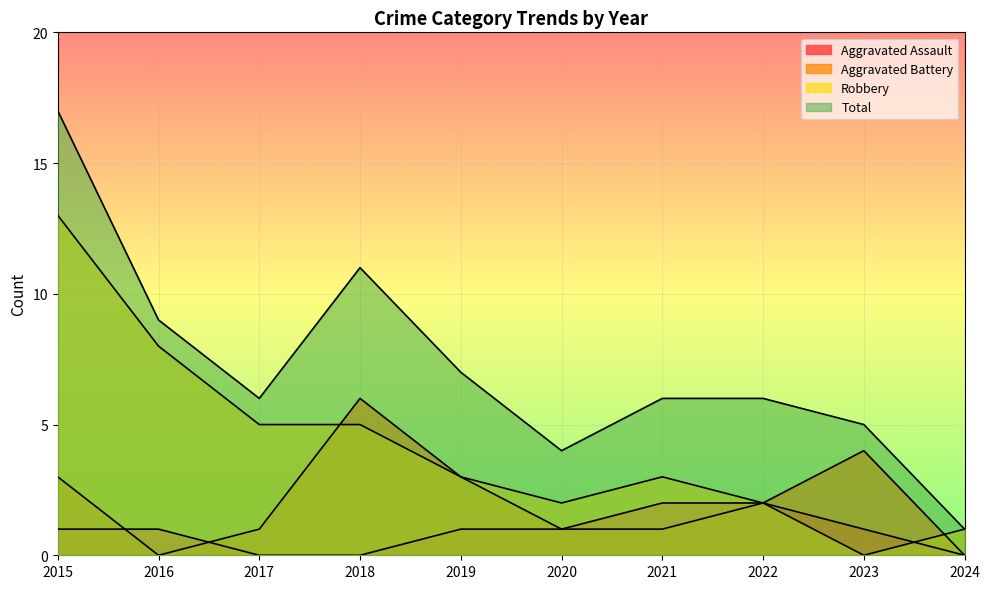

Does the chart display data point markers on the line(s)?

No